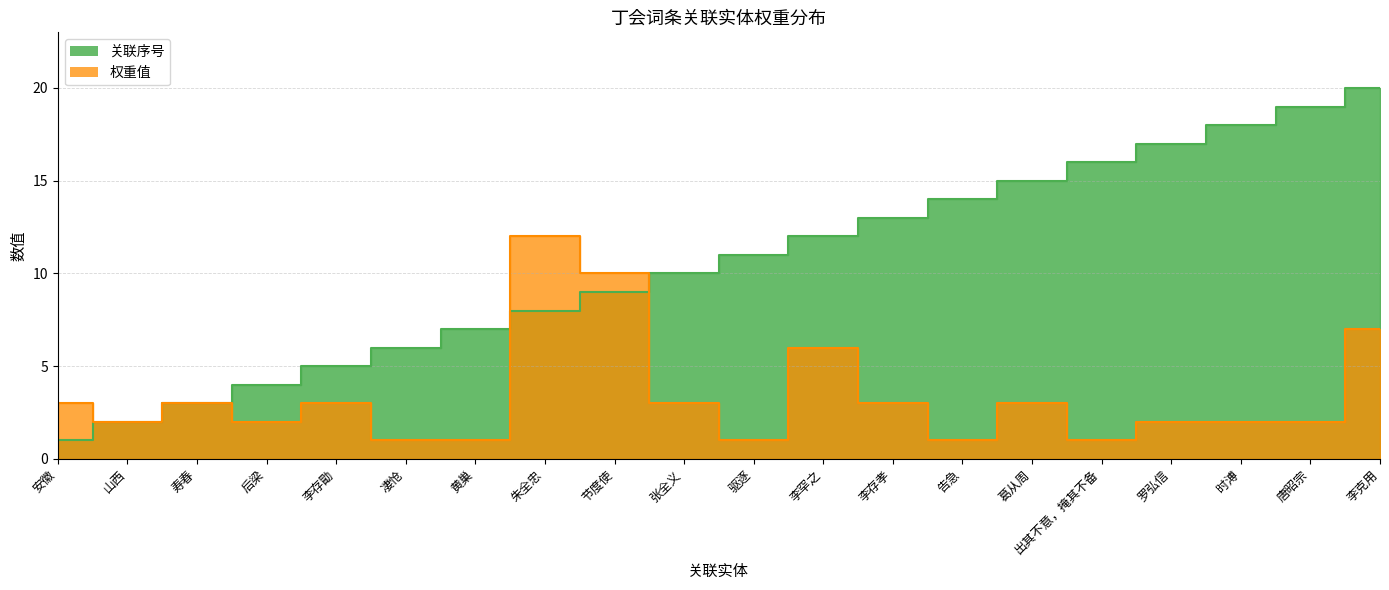

What is the maximum value shown in the chart?

20